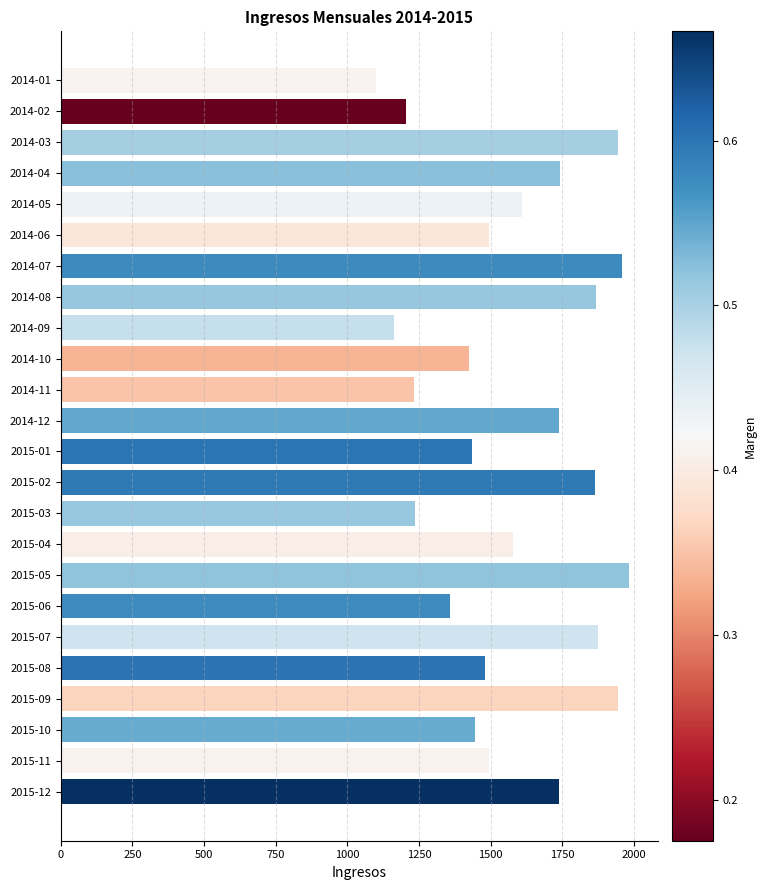

The value at 2014-01 is 1657. True or false?

False